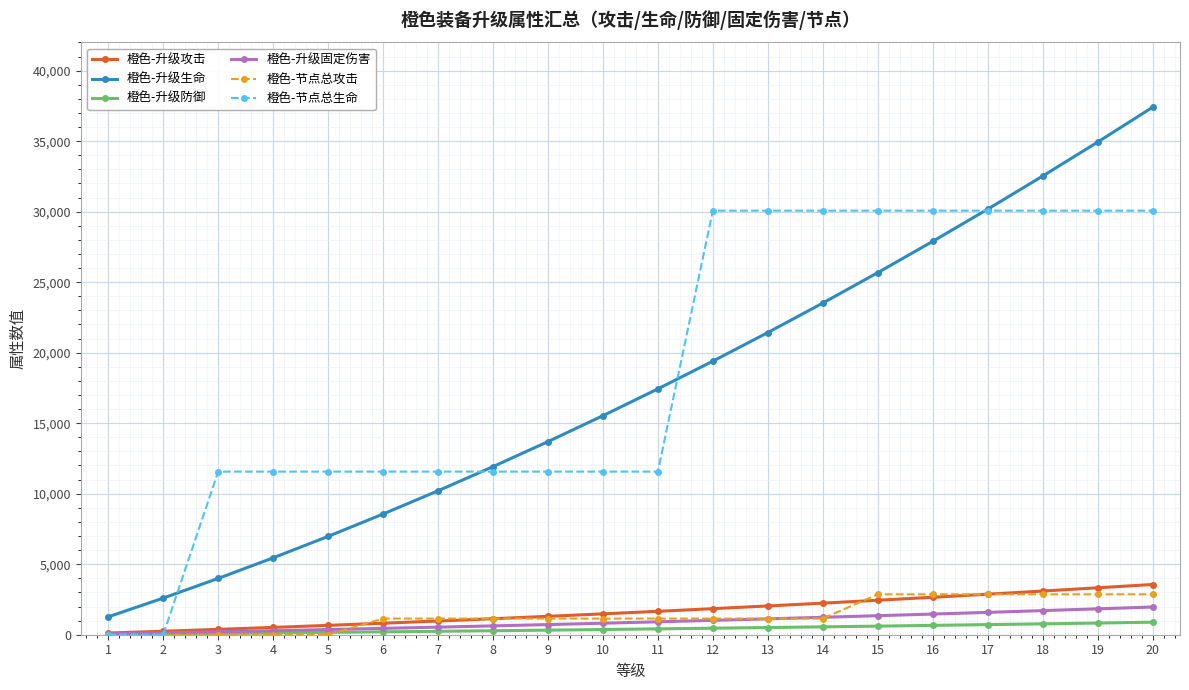

Does the chart have visible grid lines?

Yes